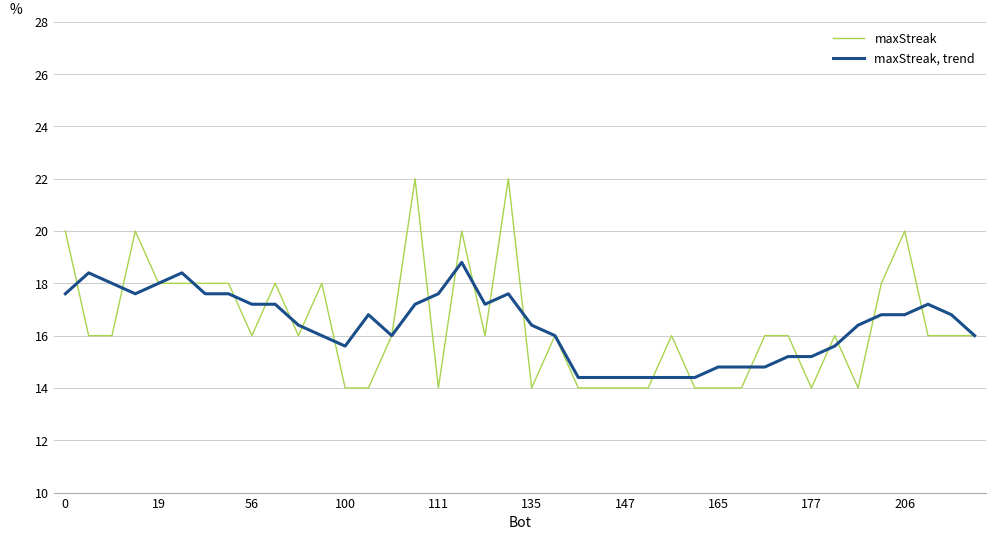

What is the minimum value shown in the chart?

14.0